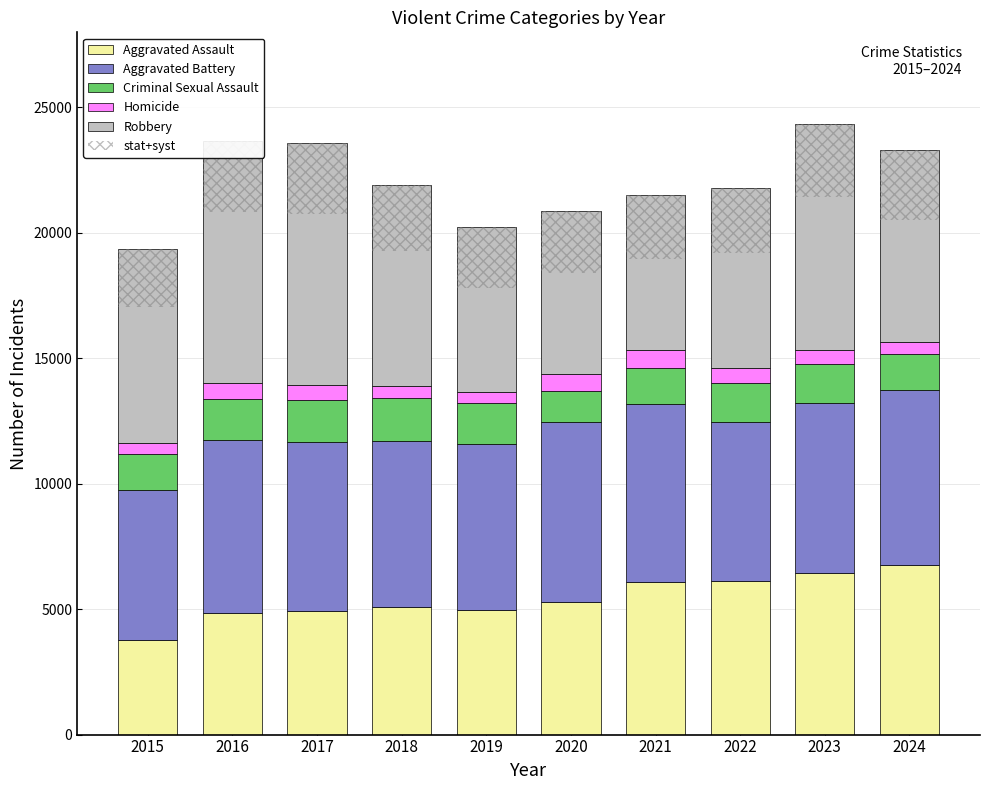

Rank the categories by Aggravated Battery value from lowest to highest.

2015, 2022, 2018, 2019, 2017, 2023, 2016, 2024, 2021, 2020